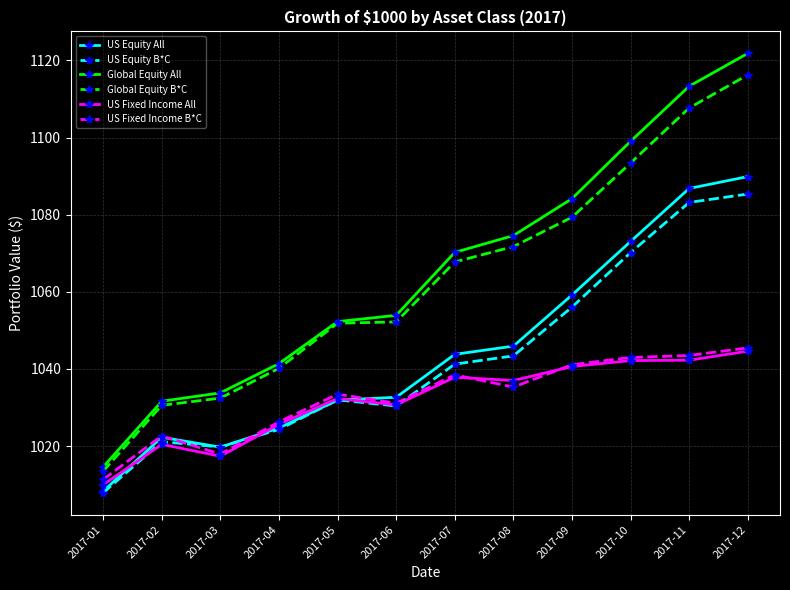

The US Fixed Income B*C series shows 633.4 at 2017-11. True or false?

False